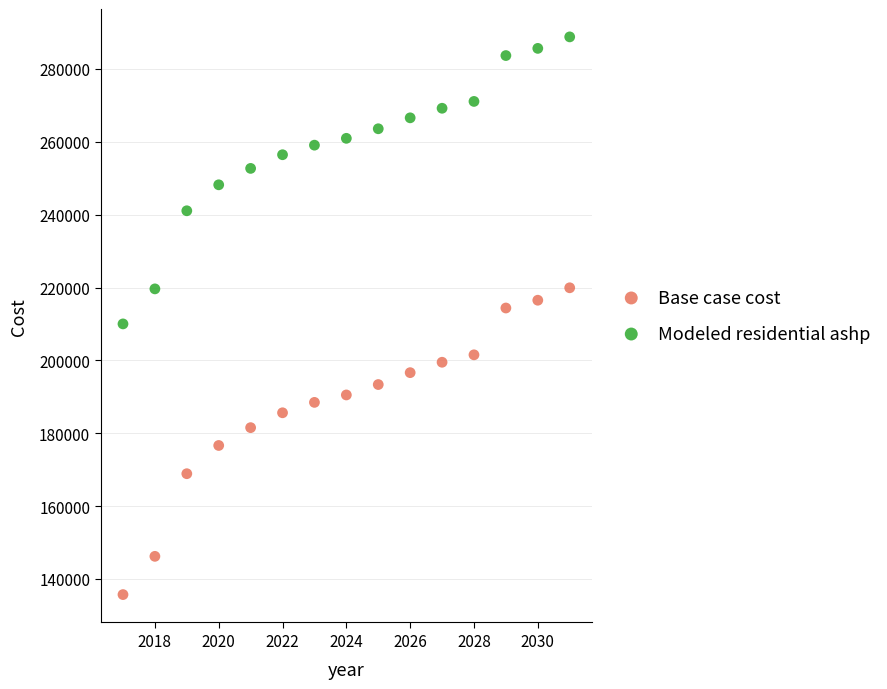

Which series contains the highest Y value?

Modeled residential ashp